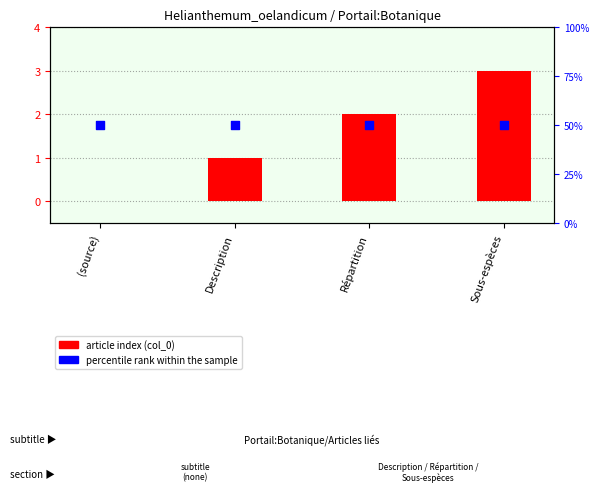

Which series contains the highest Y value?

percentile rank within the sample